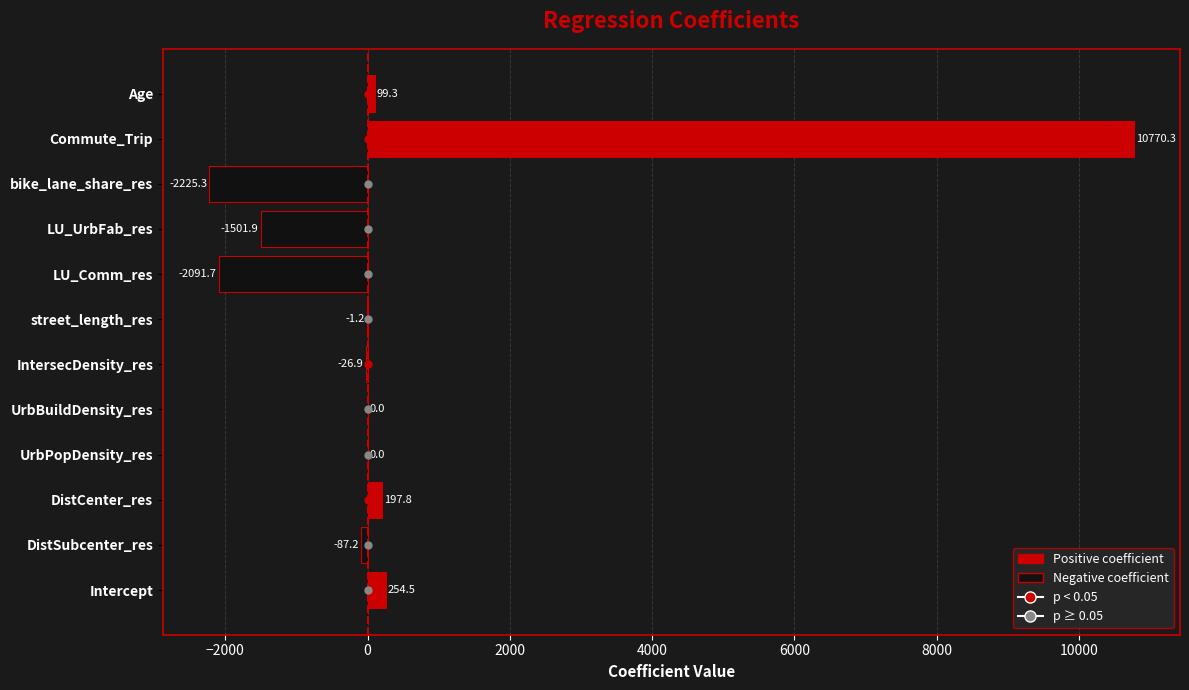

Are the bars horizontal?

Yes